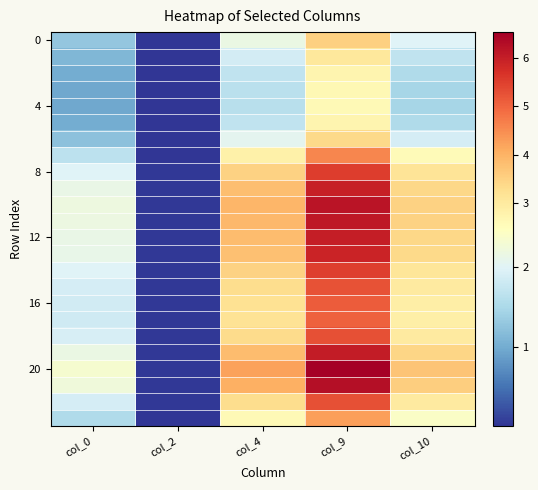

At how many categories does at least one series exceed 2?

4